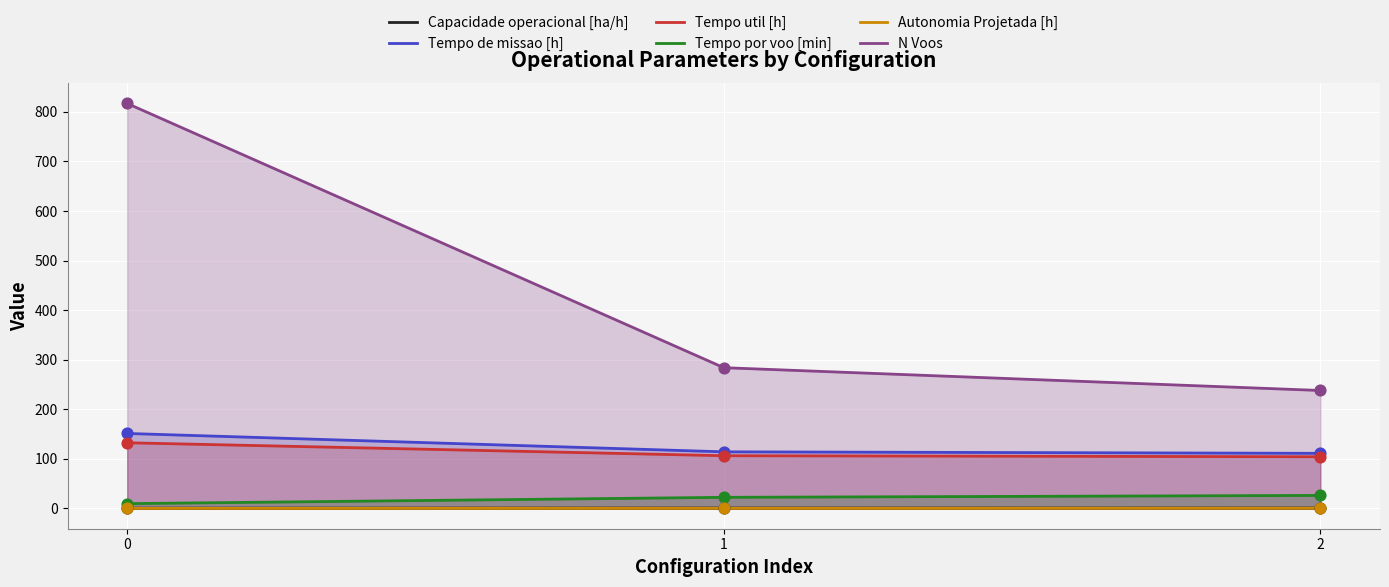

Is the value of Tempo util [h] at 0 greater than the value of Autonomia Projetada [h] at 0?

Yes